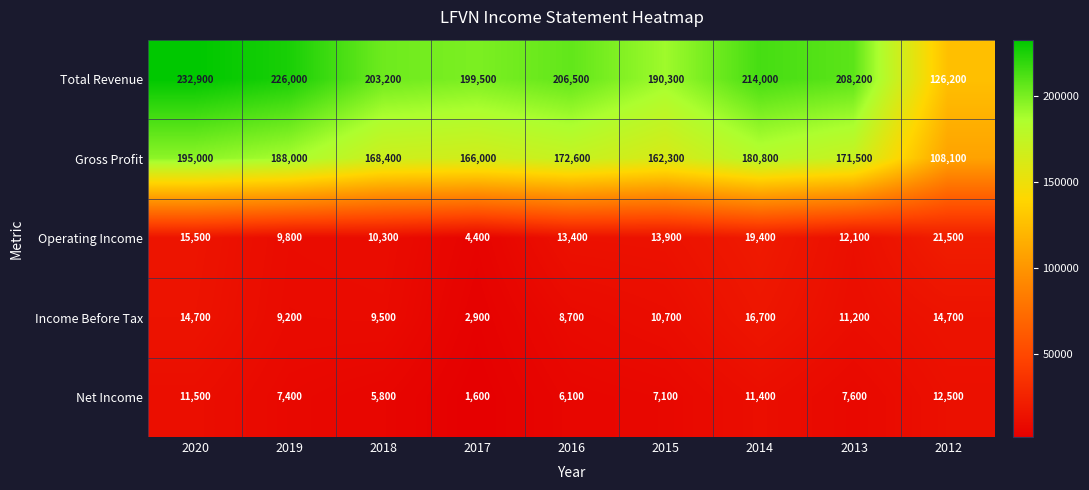

What is the difference between the Total Revenue values at 2013 and 2019?

17800